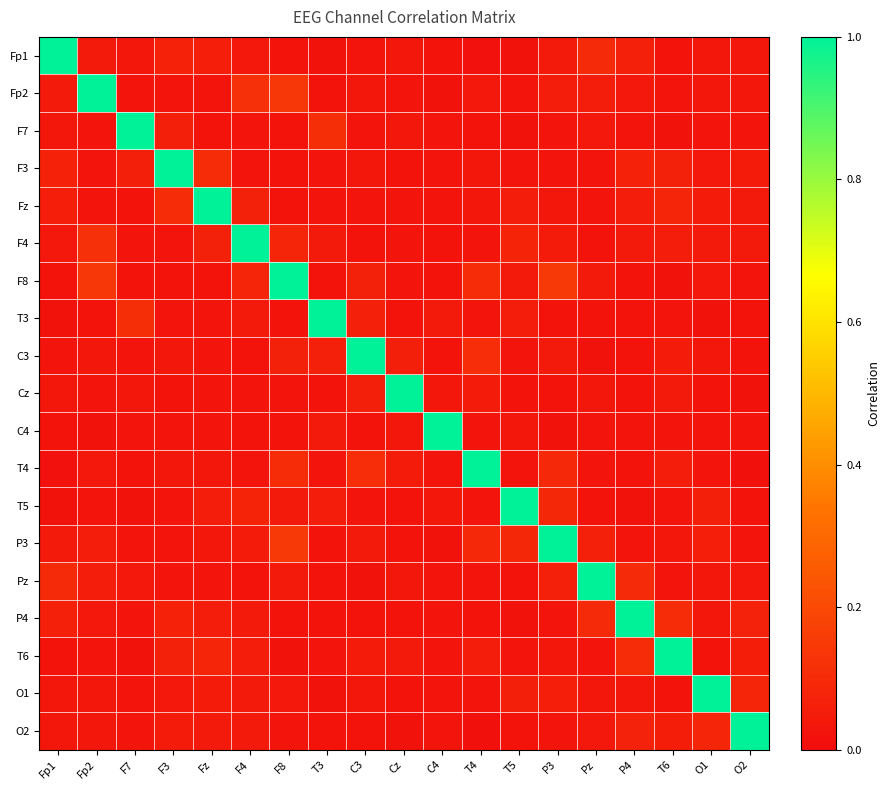

Reading left to right, extract all data points from this chart.

Fp1: Fp1=1.0	Fp2=0.0	F7=0.0	F3=0.1	Fz=0.1	F4=0.0	F8=0.0	T3=0.0	C3=0.0	Cz=0.0	C4=0.0	T4=0.0	T5=0.0	P3=0.0	Pz=0.1	P4=0.1	T6=0.0	O1=0.0	O2=0.0
Fp2: Fp1=0.0	Fp2=1.0	F7=0.0	F3=0.0	Fz=0.0	F4=0.1	F8=0.1	T3=0.0	C3=0.0	Cz=0.0	C4=0.0	T4=0.0	T5=0.0	P3=0.1	Pz=0.1	P4=0.0	T6=0.0	O1=0.0	O2=0.0
F7: Fp1=0.0	Fp2=0.0	F7=1.0	F3=0.1	Fz=0.0	F4=0.0	F8=0.0	T3=0.1	C3=0.0	Cz=0.0	C4=0.0	T4=0.0	T5=0.0	P3=0.0	Pz=0.0	P4=0.0	T6=0.0	O1=0.0	O2=0.0
F3: Fp1=0.1	Fp2=0.0	F7=0.1	F3=1.0	Fz=0.1	F4=0.0	F8=0.0	T3=0.0	C3=0.0	Cz=0.0	C4=0.0	T4=0.0	T5=0.0	P3=0.0	Pz=0.0	P4=0.1	T6=0.1	O1=0.0	O2=0.0
Fz: Fp1=0.1	Fp2=0.0	F7=0.0	F3=0.1	Fz=1.0	F4=0.1	F8=0.0	T3=0.0	C3=0.0	Cz=0.0	C4=0.0	T4=0.0	T5=0.1	P3=0.0	Pz=0.0	P4=0.1	T6=0.1	O1=0.0	O2=0.0
F4: Fp1=0.0	Fp2=0.1	F7=0.0	F3=0.0	Fz=0.1	F4=1.0	F8=0.1	T3=0.0	C3=0.0	Cz=0.0	C4=0.0	T4=0.0	T5=0.1	P3=0.0	Pz=0.0	P4=0.0	T6=0.1	O1=0.0	O2=0.0
F8: Fp1=0.0	Fp2=0.1	F7=0.0	F3=0.0	Fz=0.0	F4=0.1	F8=1.0	T3=0.0	C3=0.1	Cz=0.0	C4=0.0	T4=0.1	T5=0.0	P3=0.1	Pz=0.0	P4=0.0	T6=0.0	O1=0.0	O2=0.0
T3: Fp1=0.0	Fp2=0.0	F7=0.1	F3=0.0	Fz=0.0	F4=0.0	F8=0.0	T3=1.0	C3=0.1	Cz=0.0	C4=0.0	T4=0.0	T5=0.1	P3=0.0	Pz=0.0	P4=0.0	T6=0.0	O1=0.0	O2=0.0
C3: Fp1=0.0	Fp2=0.0	F7=0.0	F3=0.0	Fz=0.0	F4=0.0	F8=0.1	T3=0.1	C3=1.0	Cz=0.1	C4=0.0	T4=0.1	T5=0.0	P3=0.0	Pz=0.0	P4=0.0	T6=0.0	O1=0.0	O2=0.0
Cz: Fp1=0.0	Fp2=0.0	F7=0.0	F3=0.0	Fz=0.0	F4=0.0	F8=0.0	T3=0.0	C3=0.1	Cz=1.0	C4=0.0	T4=0.0	T5=0.0	P3=0.0	Pz=0.0	P4=0.0	T6=0.0	O1=0.0	O2=0.0
C4: Fp1=0.0	Fp2=0.0	F7=0.0	F3=0.0	Fz=0.0	F4=0.0	F8=0.0	T3=0.0	C3=0.0	Cz=0.0	C4=1.0	T4=0.0	T5=0.0	P3=0.0	Pz=0.0	P4=0.0	T6=0.0	O1=0.0	O2=0.0
T4: Fp1=0.0	Fp2=0.0	F7=0.0	F3=0.0	Fz=0.0	F4=0.0	F8=0.1	T3=0.0	C3=0.1	Cz=0.0	C4=0.0	T4=1.0	T5=0.0	P3=0.1	Pz=0.0	P4=0.0	T6=0.1	O1=0.0	O2=0.0
T5: Fp1=0.0	Fp2=0.0	F7=0.0	F3=0.0	Fz=0.1	F4=0.1	F8=0.0	T3=0.1	C3=0.0	Cz=0.0	C4=0.0	T4=0.0	T5=1.0	P3=0.1	Pz=0.0	P4=0.0	T6=0.0	O1=0.1	O2=0.0
P3: Fp1=0.0	Fp2=0.1	F7=0.0	F3=0.0	Fz=0.0	F4=0.0	F8=0.1	T3=0.0	C3=0.0	Cz=0.0	C4=0.0	T4=0.1	T5=0.1	P3=1.0	Pz=0.1	P4=0.0	T6=0.0	O1=0.1	O2=0.0
Pz: Fp1=0.1	Fp2=0.1	F7=0.0	F3=0.0	Fz=0.0	F4=0.0	F8=0.0	T3=0.0	C3=0.0	Cz=0.0	C4=0.0	T4=0.0	T5=0.0	P3=0.1	Pz=1.0	P4=0.1	T6=0.0	O1=0.0	O2=0.0
P4: Fp1=0.1	Fp2=0.0	F7=0.0	F3=0.1	Fz=0.1	F4=0.0	F8=0.0	T3=0.0	C3=0.0	Cz=0.0	C4=0.0	T4=0.0	T5=0.0	P3=0.0	Pz=0.1	P4=1.0	T6=0.1	O1=0.0	O2=0.1
T6: Fp1=0.0	Fp2=0.0	F7=0.0	F3=0.1	Fz=0.1	F4=0.1	F8=0.0	T3=0.0	C3=0.0	Cz=0.0	C4=0.0	T4=0.1	T5=0.0	P3=0.0	Pz=0.0	P4=0.1	T6=1.0	O1=0.0	O2=0.1
O1: Fp1=0.0	Fp2=0.0	F7=0.0	F3=0.0	Fz=0.0	F4=0.0	F8=0.0	T3=0.0	C3=0.0	Cz=0.0	C4=0.0	T4=0.0	T5=0.1	P3=0.1	Pz=0.0	P4=0.0	T6=0.0	O1=1.0	O2=0.1
O2: Fp1=0.0	Fp2=0.0	F7=0.0	F3=0.0	Fz=0.0	F4=0.0	F8=0.0	T3=0.0	C3=0.0	Cz=0.0	C4=0.0	T4=0.0	T5=0.0	P3=0.0	Pz=0.0	P4=0.1	T6=0.1	O1=0.1	O2=1.0